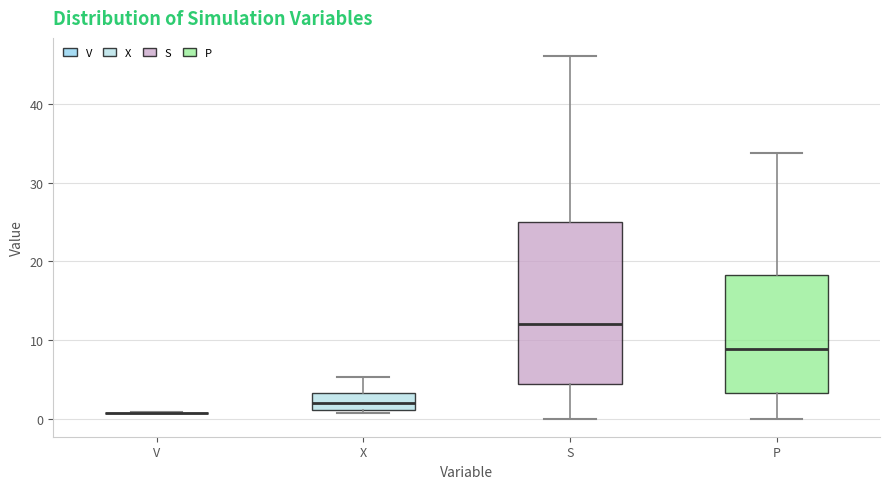

Reading left to right, transcribe this box plot: for each box, give where its median line is, the range the box spans, and where its two whiskers end, as read against the y-axis. The values are not printed on the chart, so give them approximately, as read against the axis.

V: box collapsed to a line at 1, whiskers 1 to 1
X: median 2, box 1 to 3, whiskers 1 (just below the box's lower edge) to 5
S: median 12, box 4 to 25, whiskers 0 to 46
P: median 9, box 3 to 18, whiskers 0 to 34